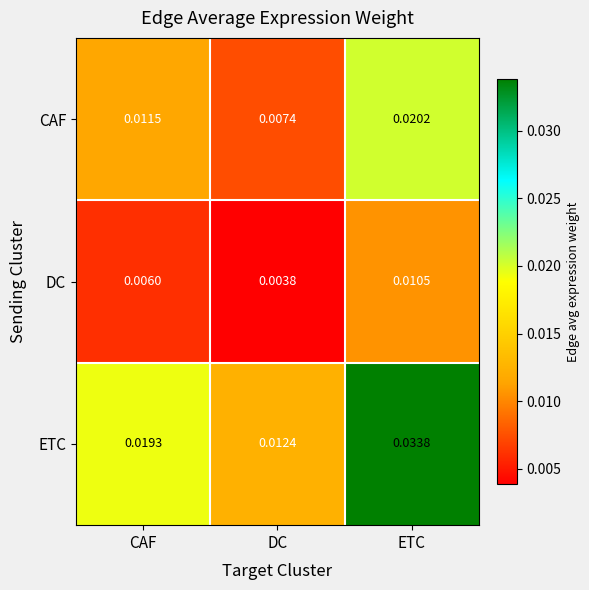

Where is CAF nearest to the value 0?

DC